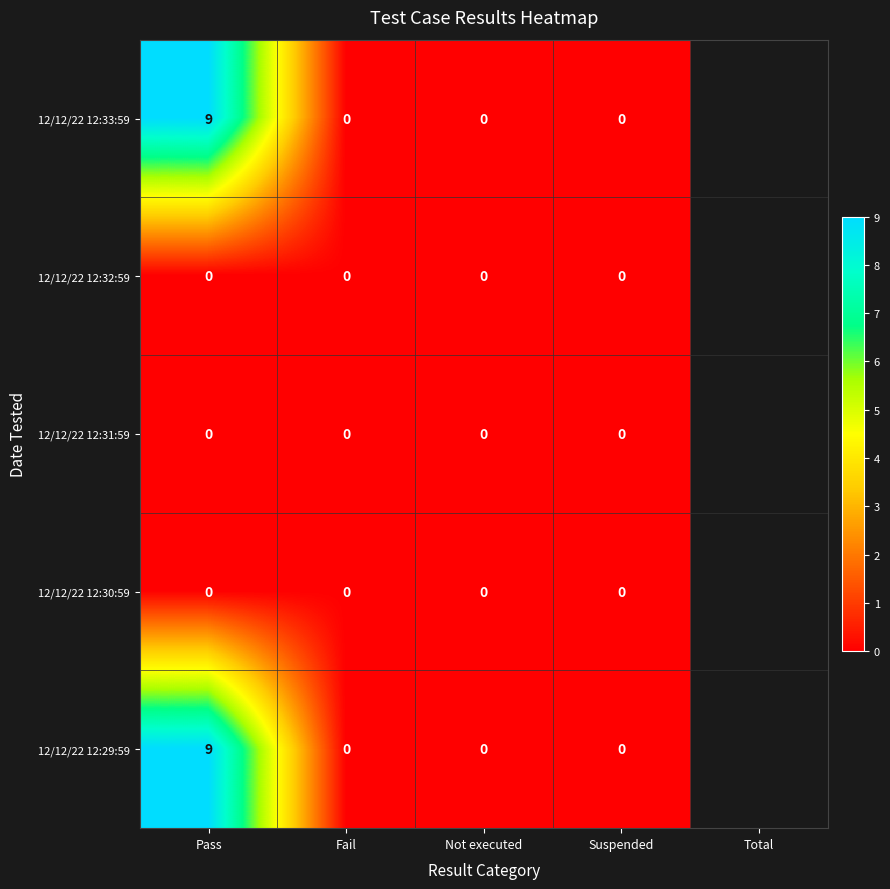

At which category is the sum across all series the highest?

Pass